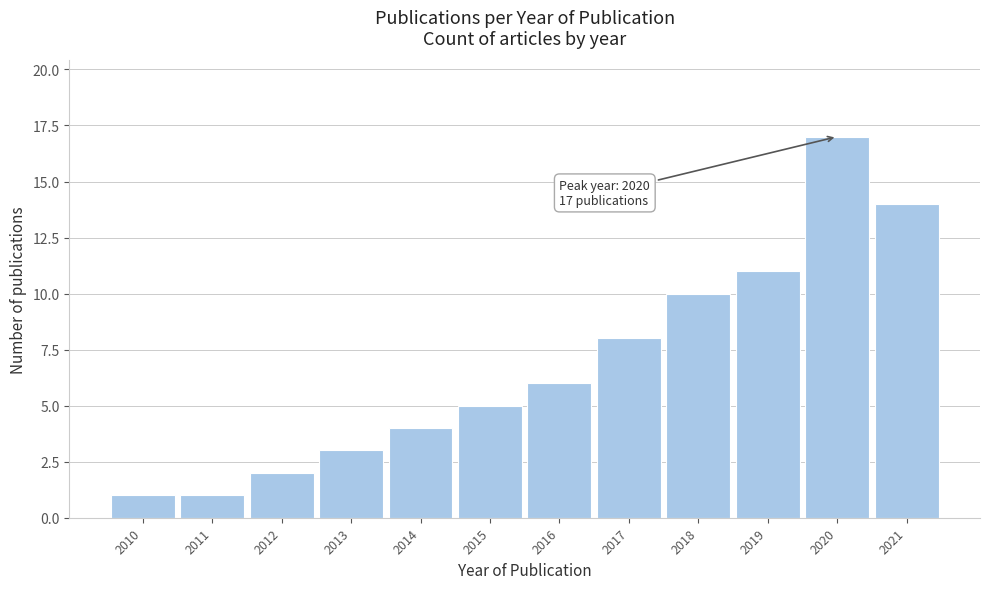

Reading left to right, transcribe all the data shown in this chart.

1	1	2	3	4	5	6	8	10	11	17	14